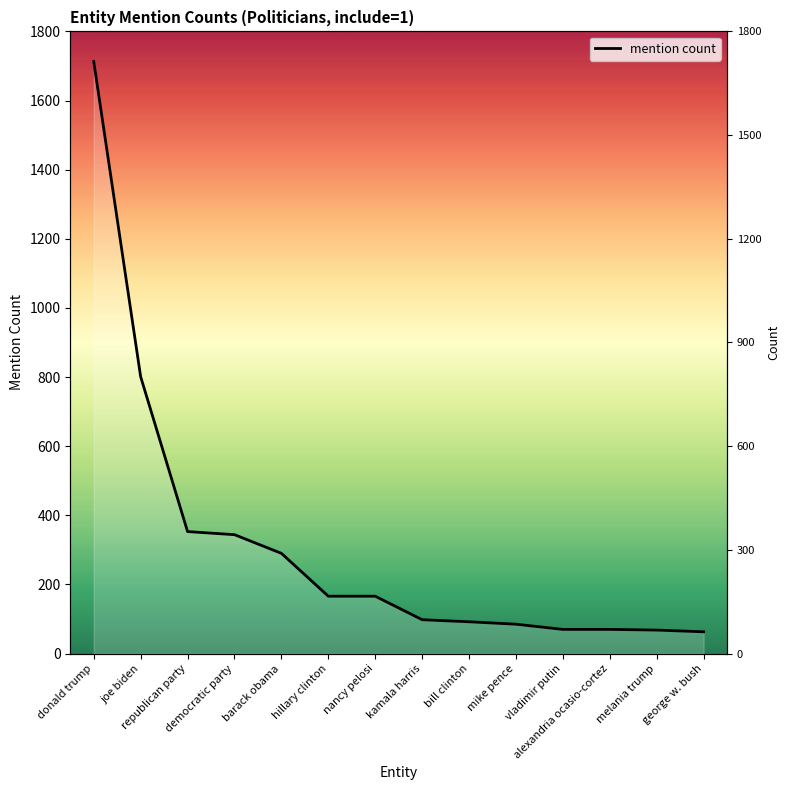

What is the difference between the maximum and minimum values?

1650